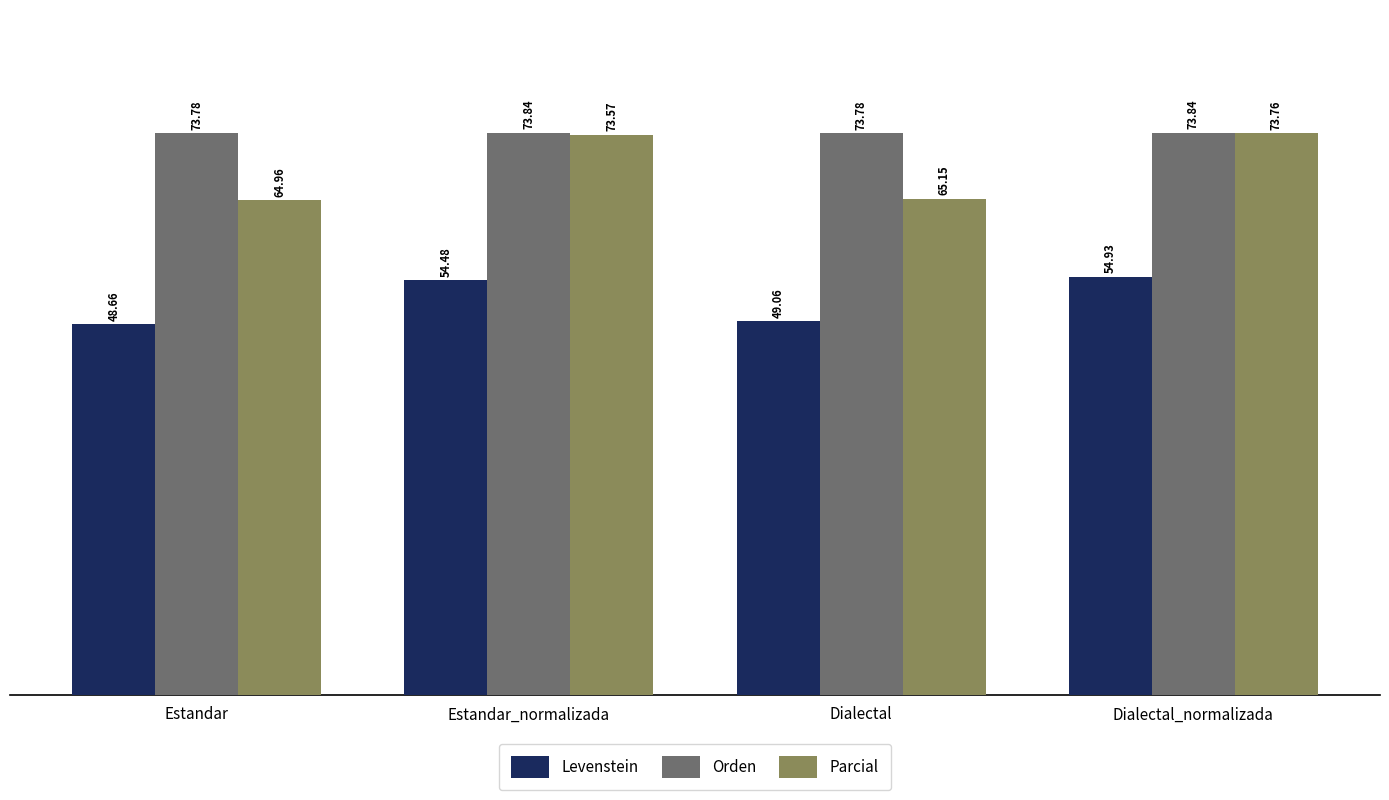

The value of Parcial at Dialectal_normalizada is 73.8. True or false?

True